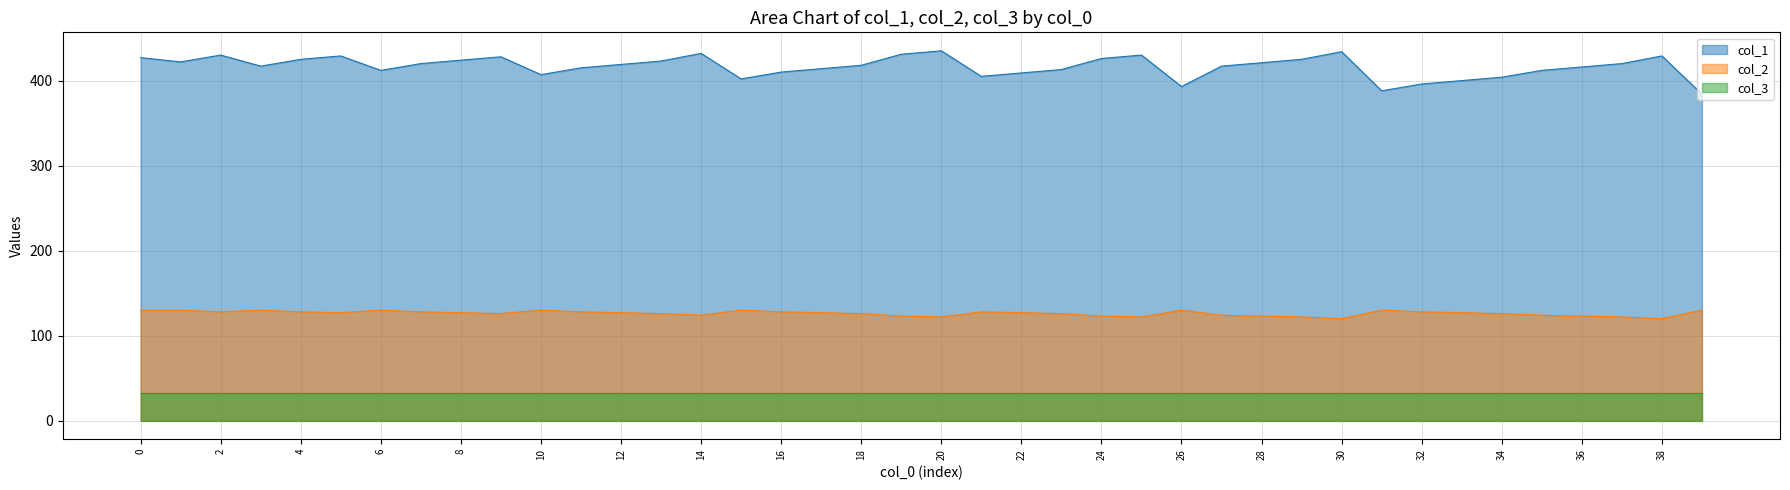

Which series has the largest range (max minus min)?

col_1